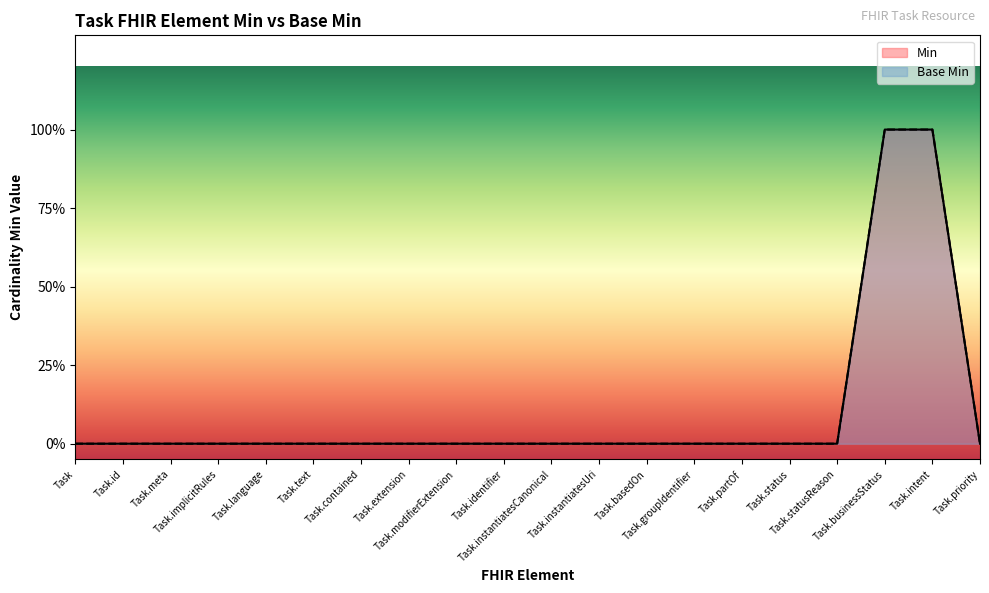

What position from the right is Task.language?

16